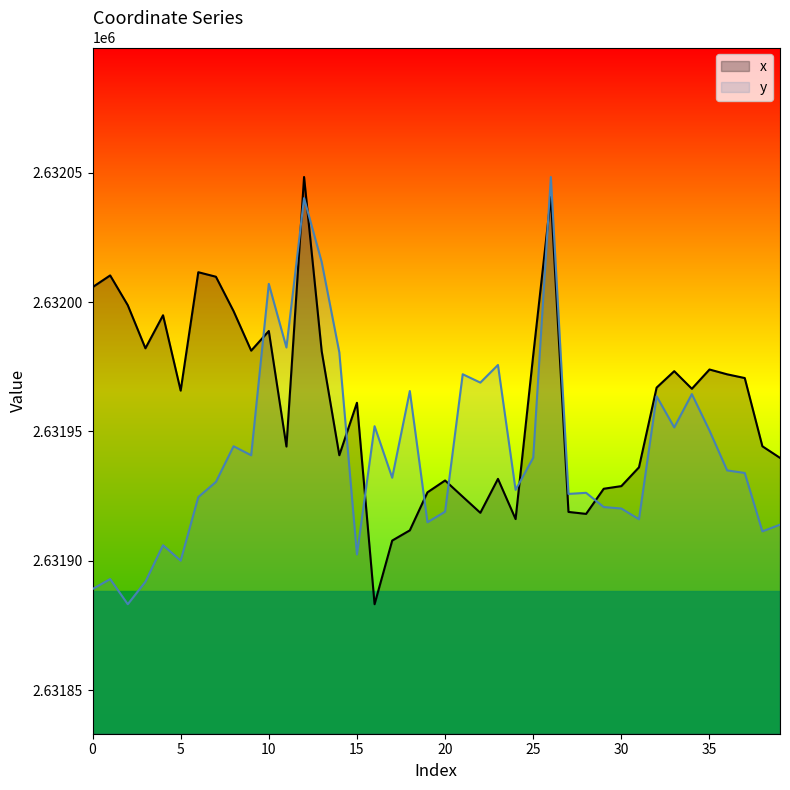

What are all the series names shown in the legend?

x, y